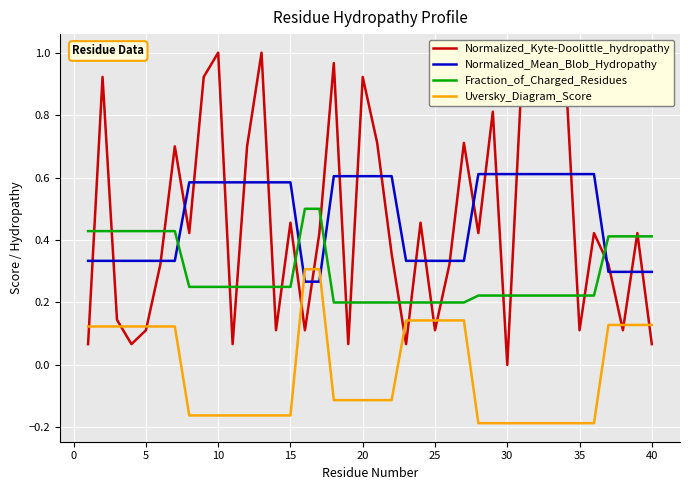

Which series has the largest range (max minus min)?

Normalized_Kyte-Doolittle_hydropathy